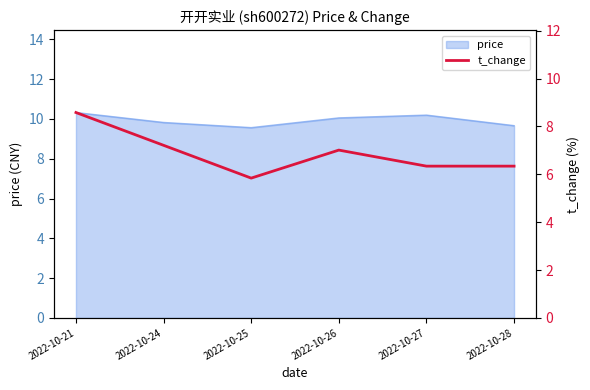

Is it true that price equals 2.0 at 2022-10-28?

False